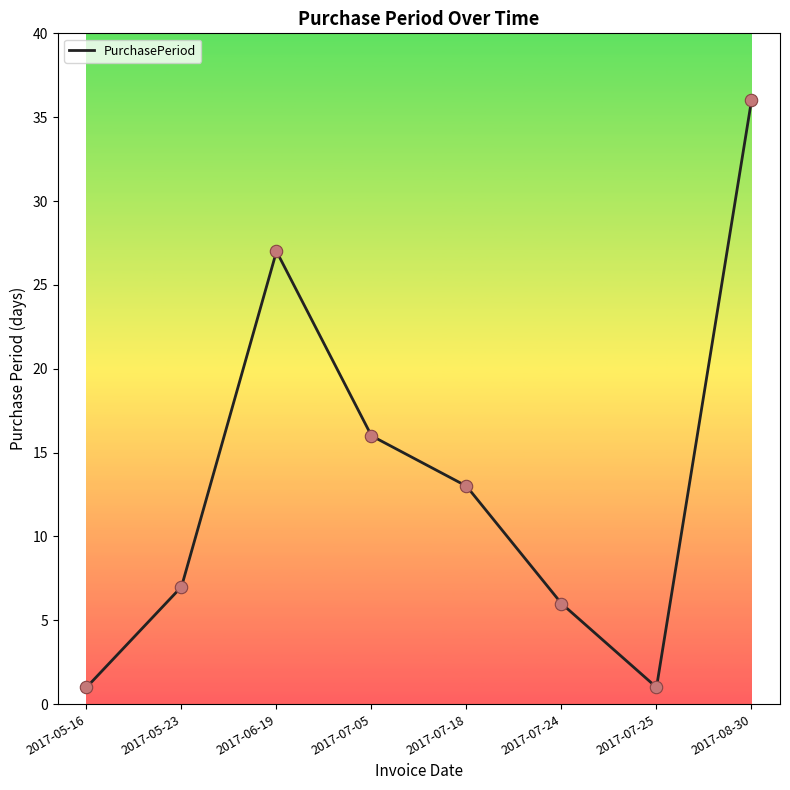

What is the change in value from 2017-05-23 to 2017-06-19?

+20